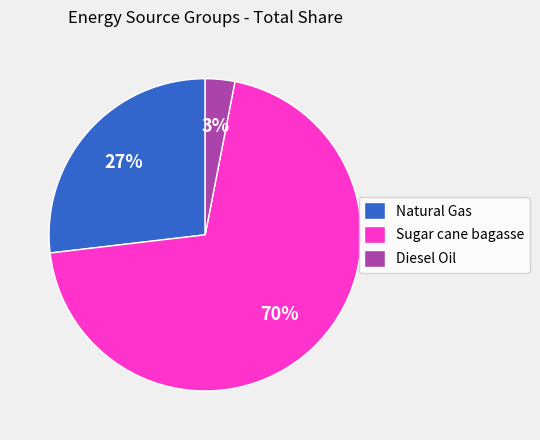

Combined, do Diesel Oil and Natural Gas account for over 50%?

No